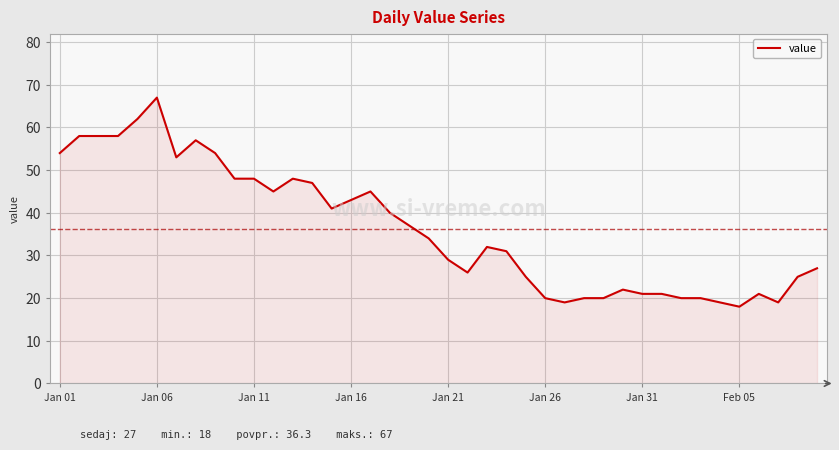

How many lines are shown in the chart?

1